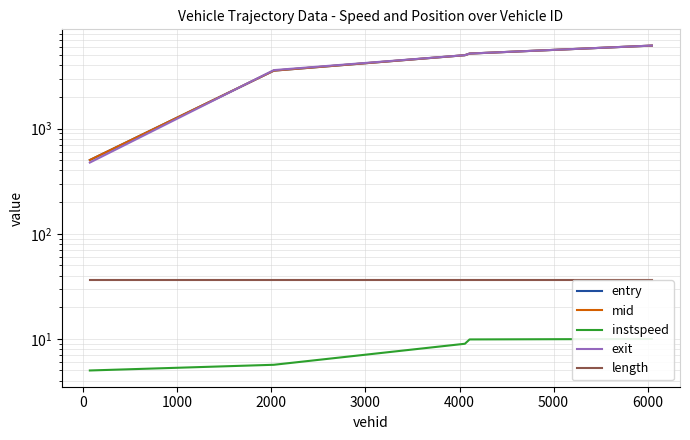

What is the value of the length point at the 5th from the left?

35.9